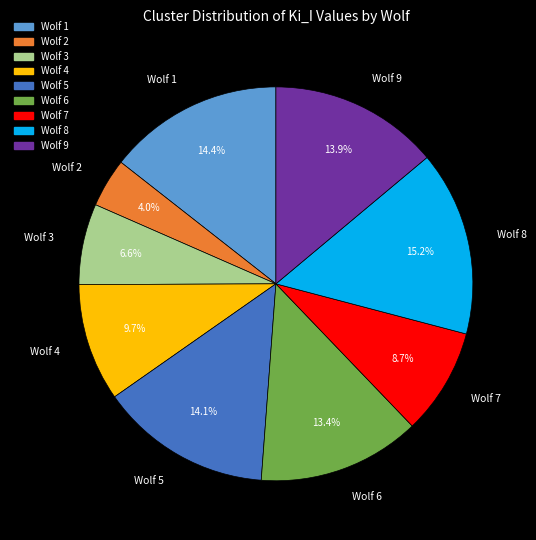

True or false: Wolf 4 accounts for 10% of the total.

True